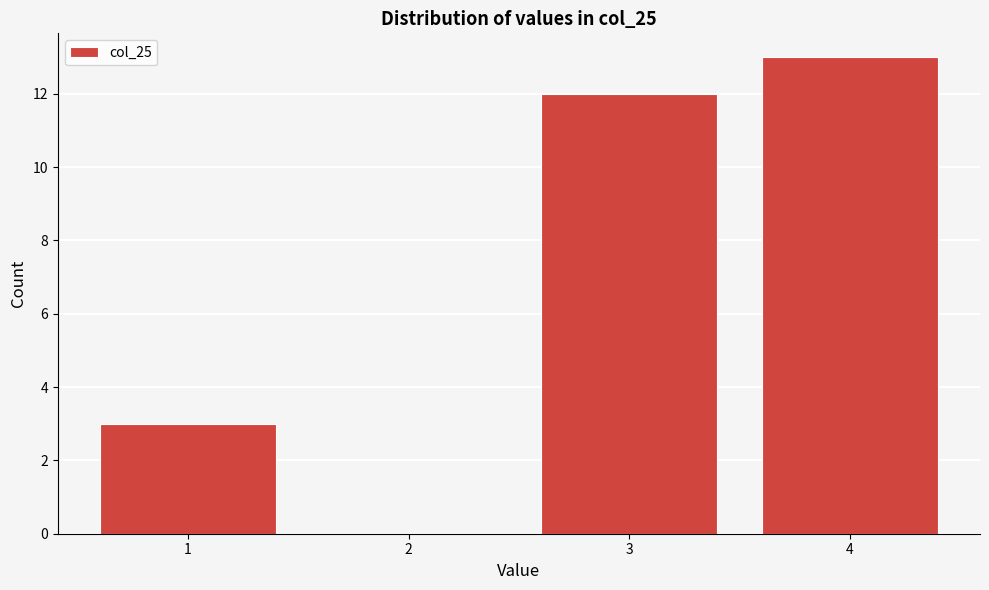

The value at 1 is 1. True or false?

False